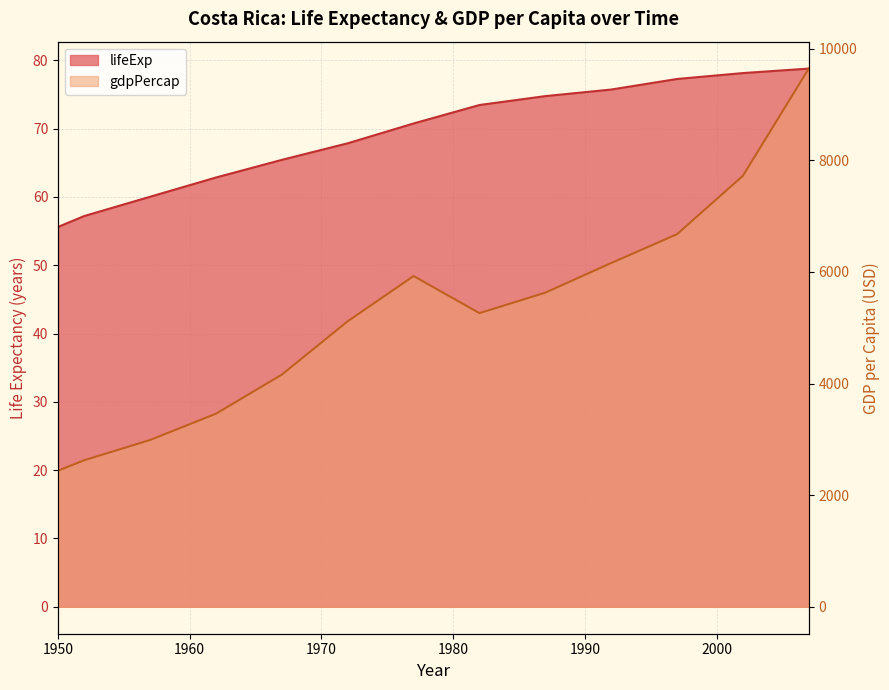

Reading left to right, extract all data points from this chart.

lifeExp: 1950=55.6	1952=57.2	1957=60.0	1962=62.8	1967=65.4	1972=67.8	1977=70.8	1982=73.5	1987=74.8	1992=75.7	1997=77.3	2002=78.1	2007=78.8
gdpPercap: 1950=2439.8	1952=2627.0	1957=2990.0	1962=3460.9	1967=4161.7	1972=5118.1	1977=5926.9	1982=5262.7	1987=5629.9	1992=6160.4	1997=6677.0	2002=7723.4	2007=9645.1